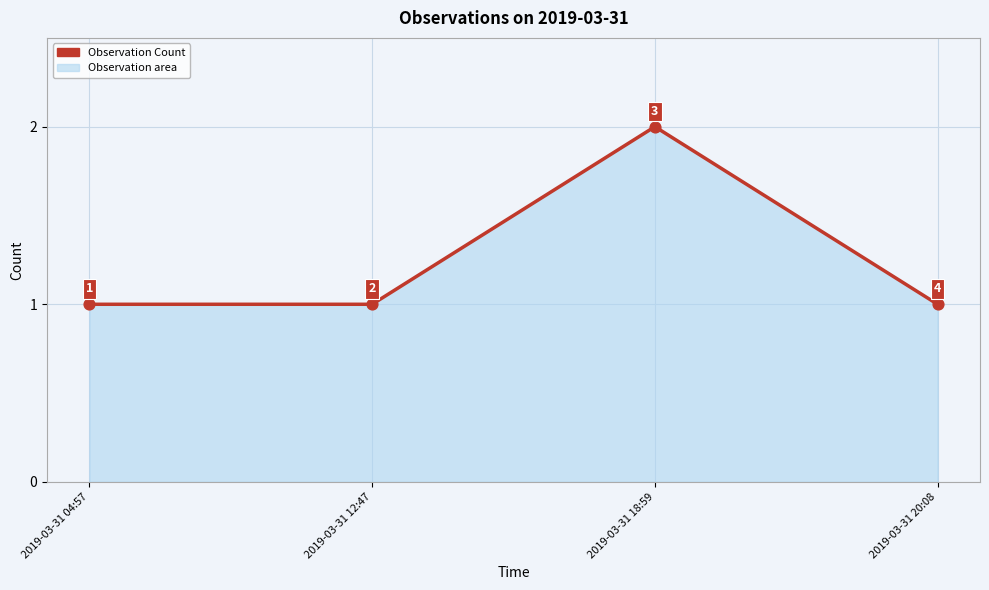

Which has a higher value, 2019-03-31 18:59 or 2019-03-31 12:47?

2019-03-31 18:59